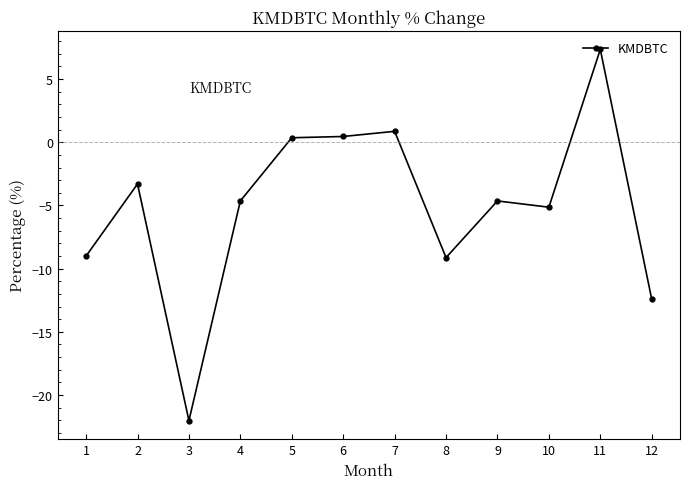

What is the value of the 8th point from the left?

-9.1